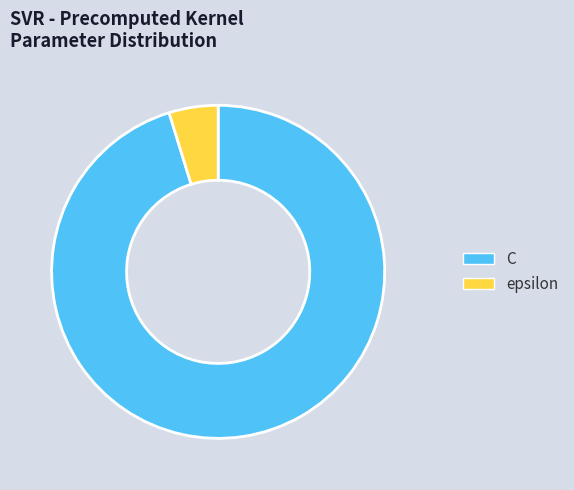

What is the smallest slice in the pie chart?

epsilon